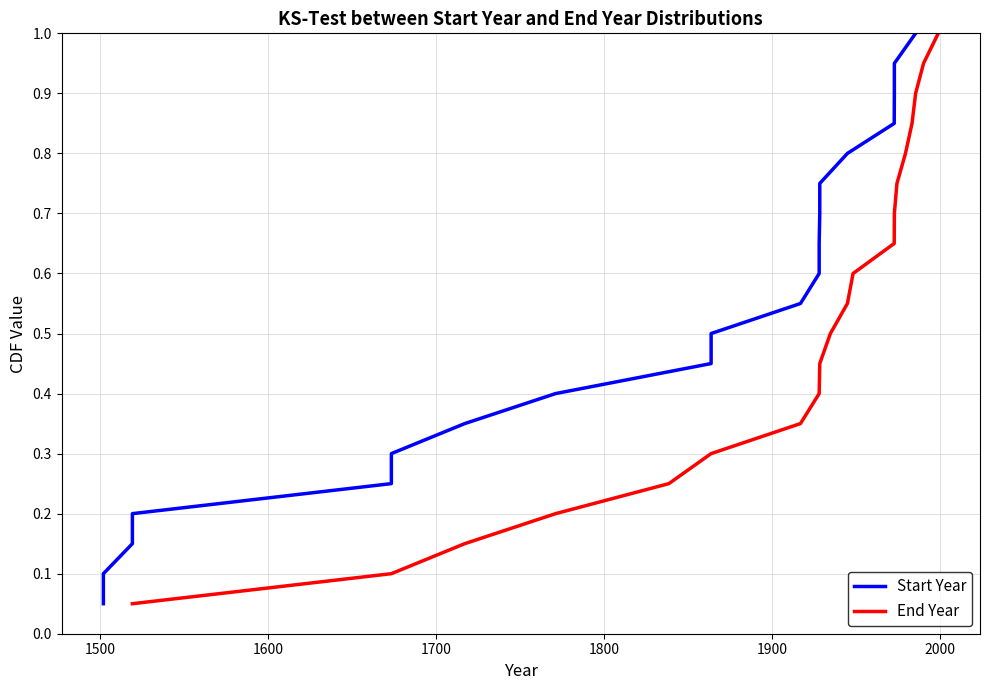

What is the difference between the second highest and minimum values in the End Year series?

0.9